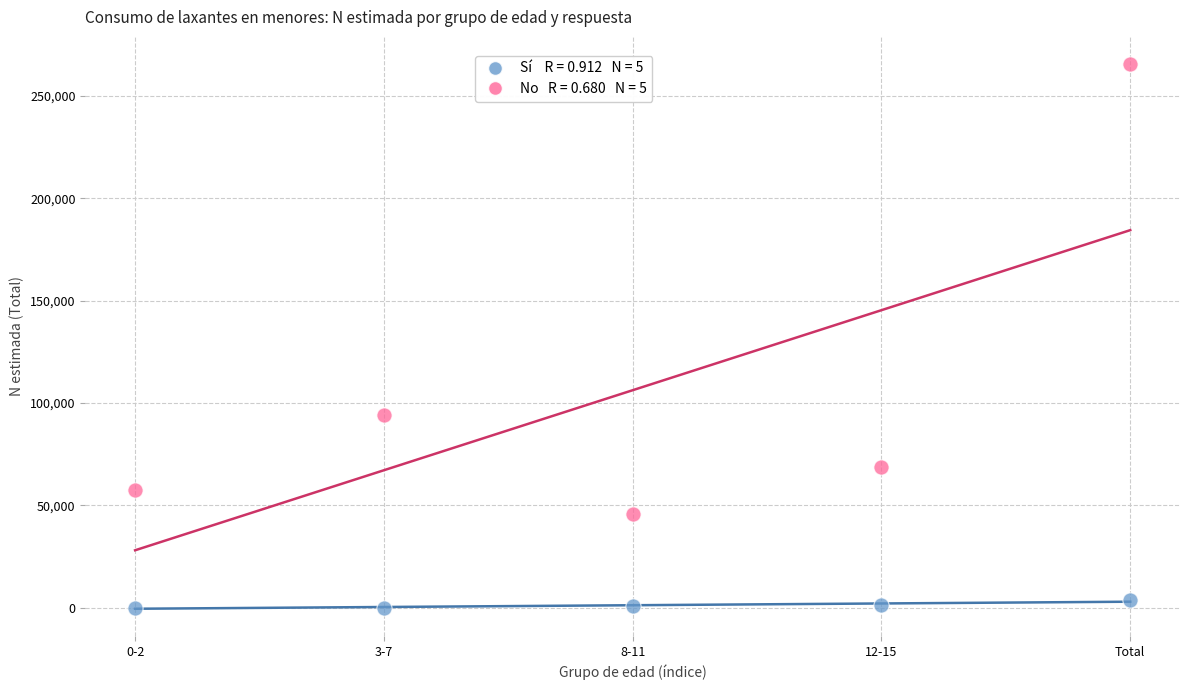

Across all series, what Y value is closest to 132802?

94181